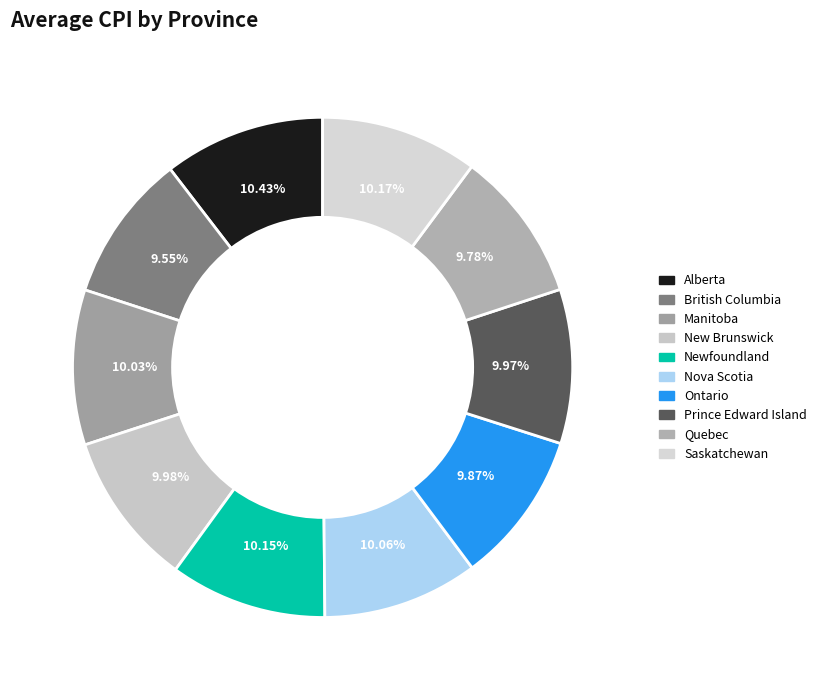

Which category has the biggest portion of the pie?

Alberta